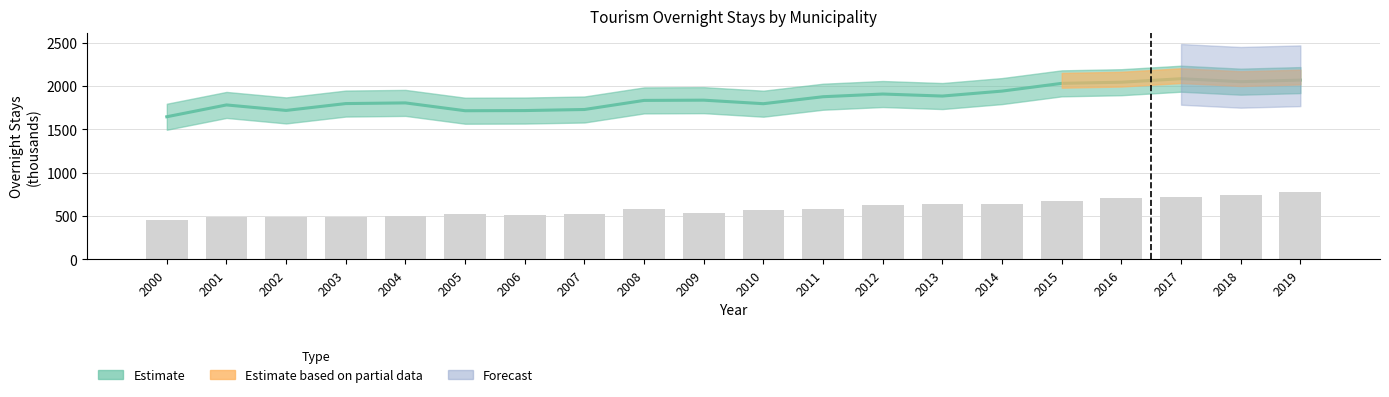

At which category does the chart reach its minimum across all series?

2000